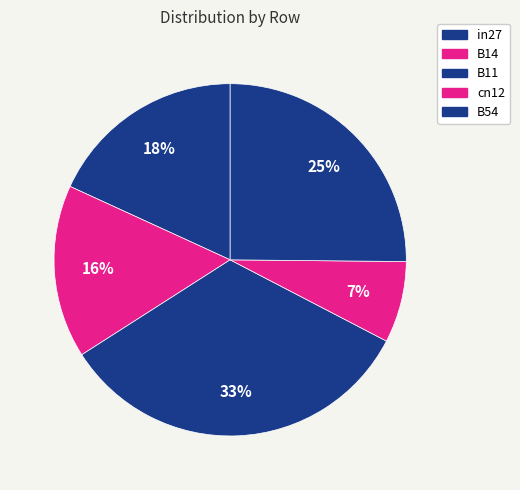

Does cn12 account for over 50% of the chart?

No